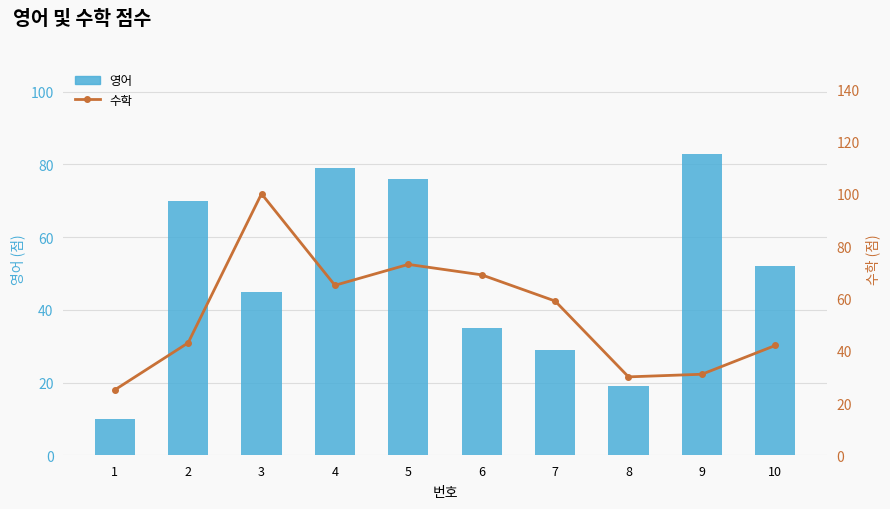

True or false: 영어 has a value of 76 at 5.

True